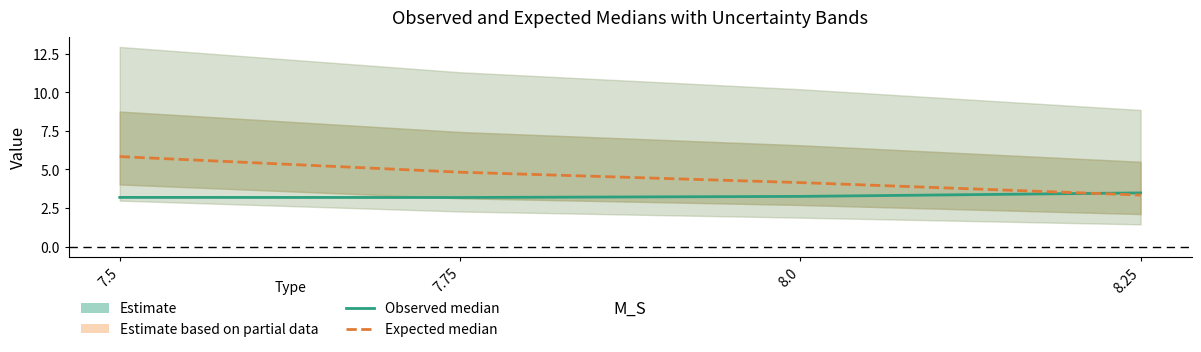

How many data points does each series have?

4